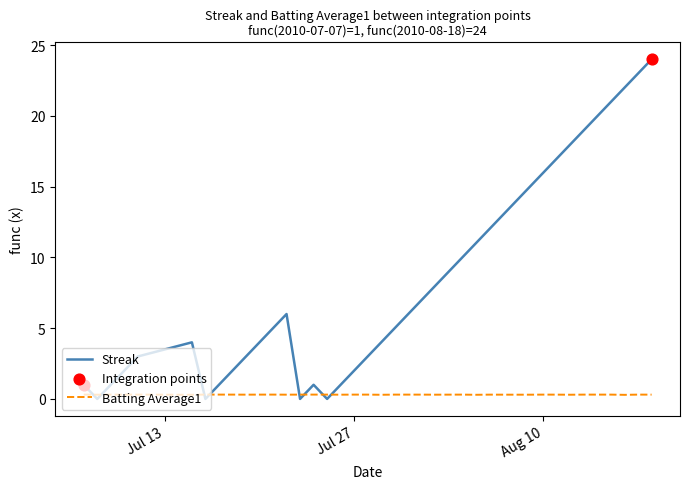

Rank the series by their maximum value, from highest to lowest.

Streak, Batting Average1